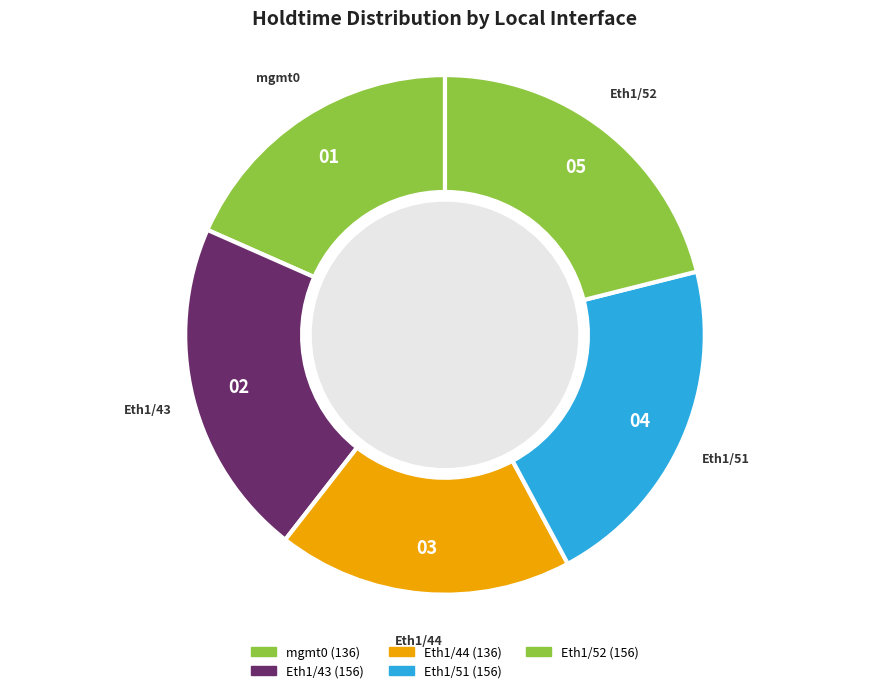

Count the number of slices in the pie.

5